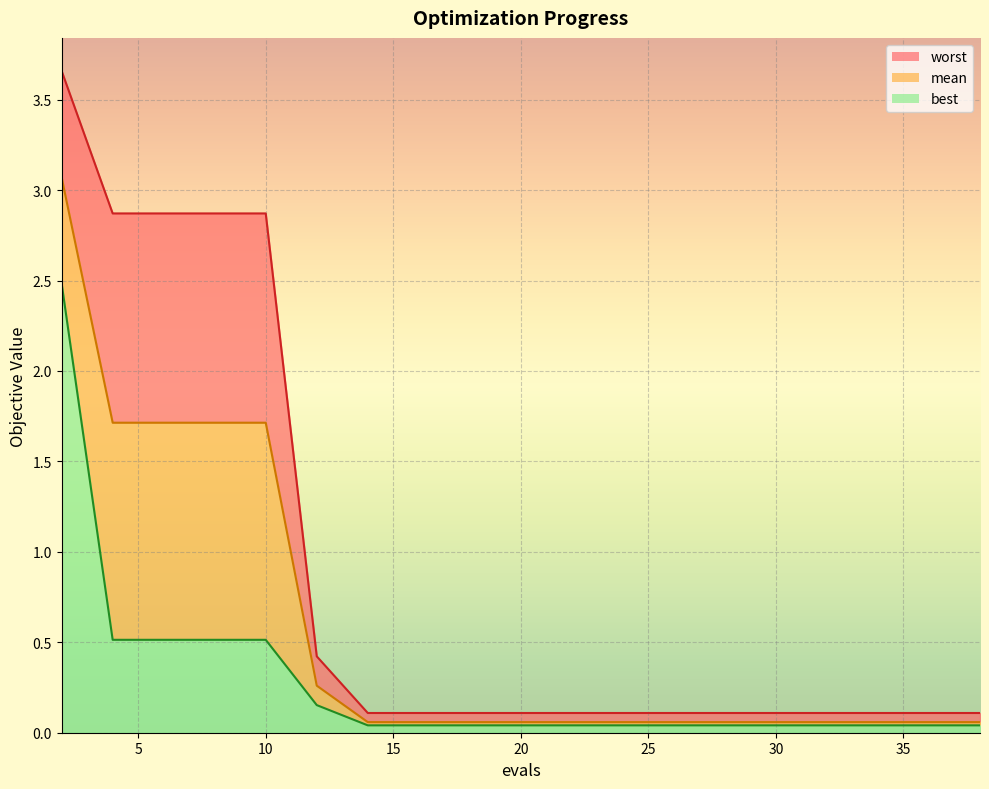

What is the difference between the second highest and minimum values in the worst series?

2.8